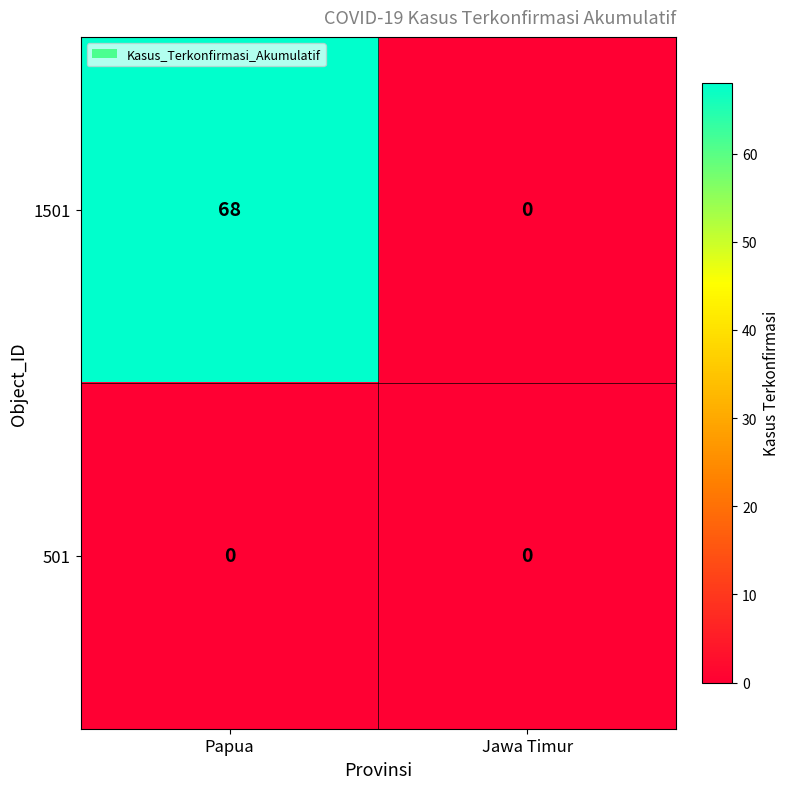

What is the greatest value displayed?

68